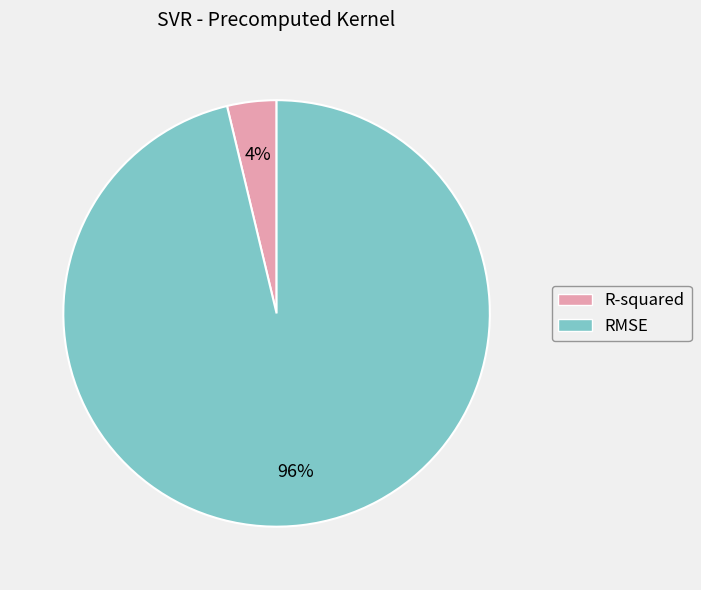

The RMSE slice represents 96% of the pie. True or false?

True